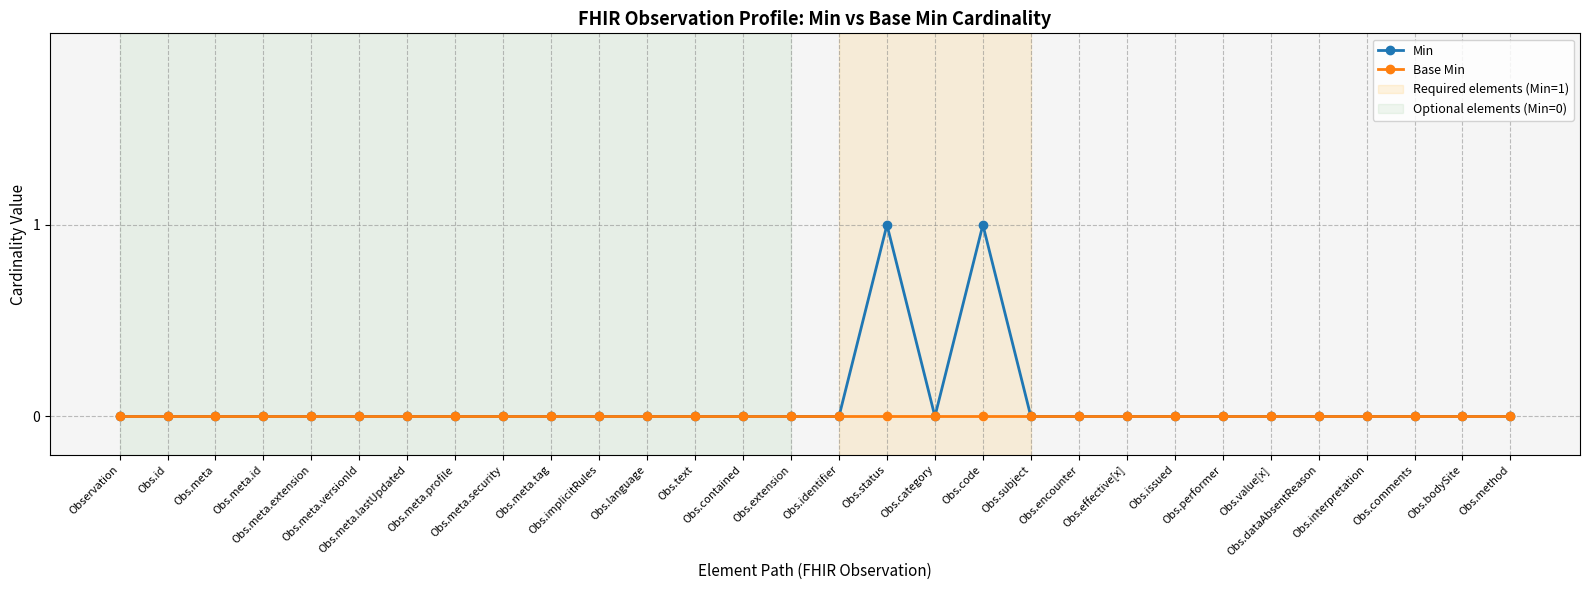

List the series in order of their peak value, highest first.

Min, Base Min